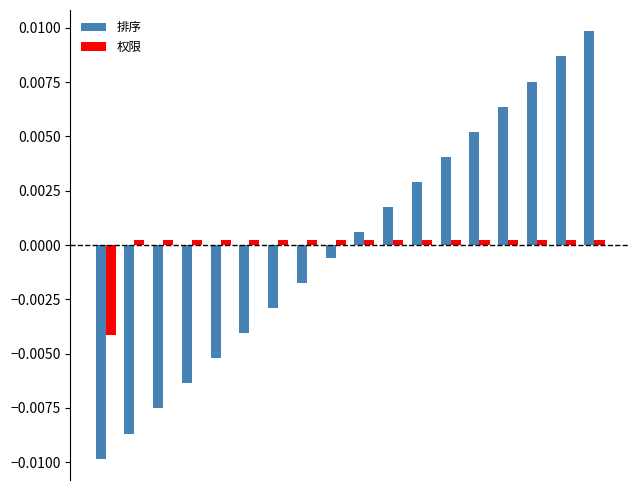

How many groups of bars are there?

18